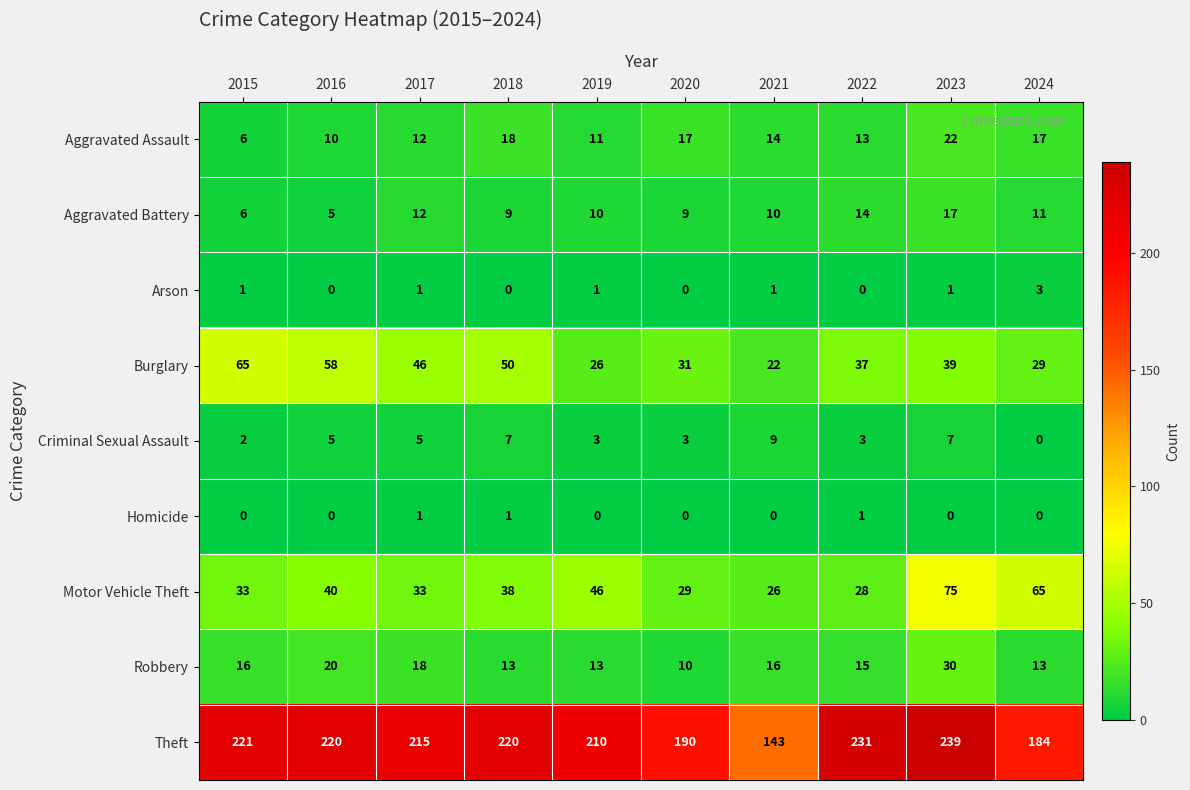

At how many categories does at least one series exceed 118?

10